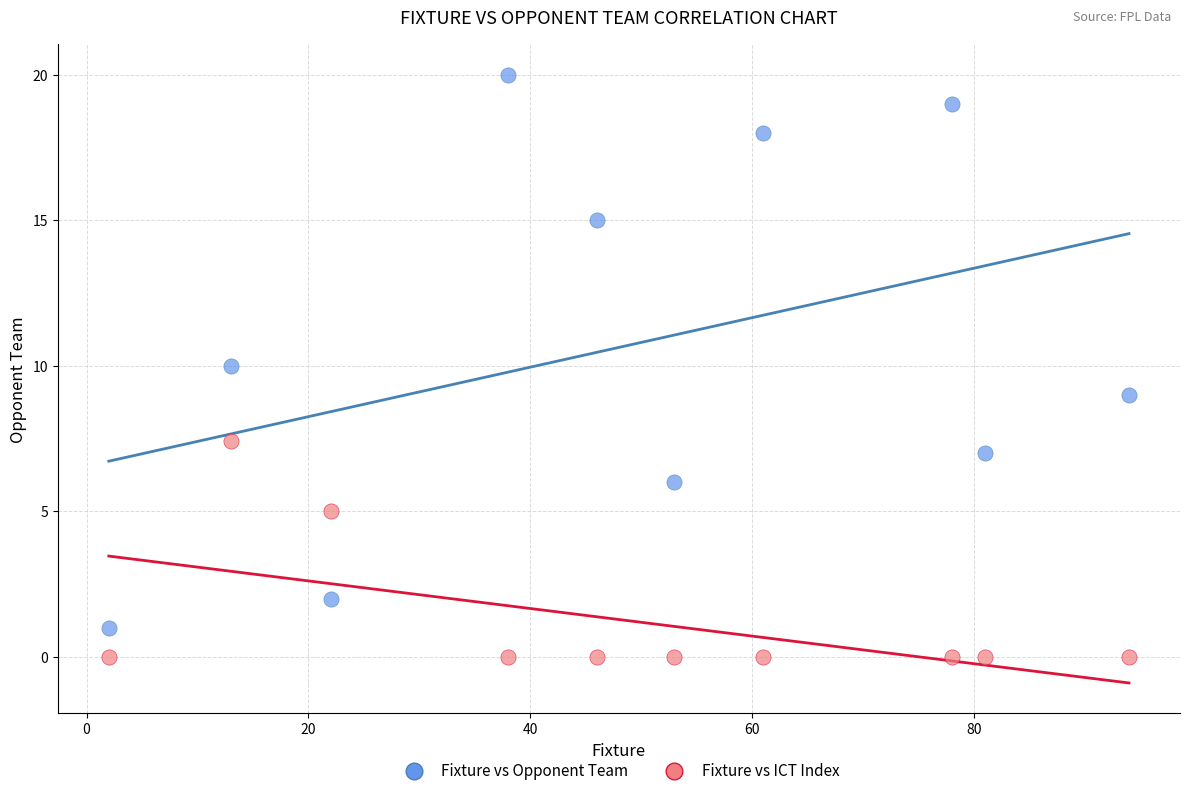

Across all data points, what is the range of X values (max minus min)?

92.0